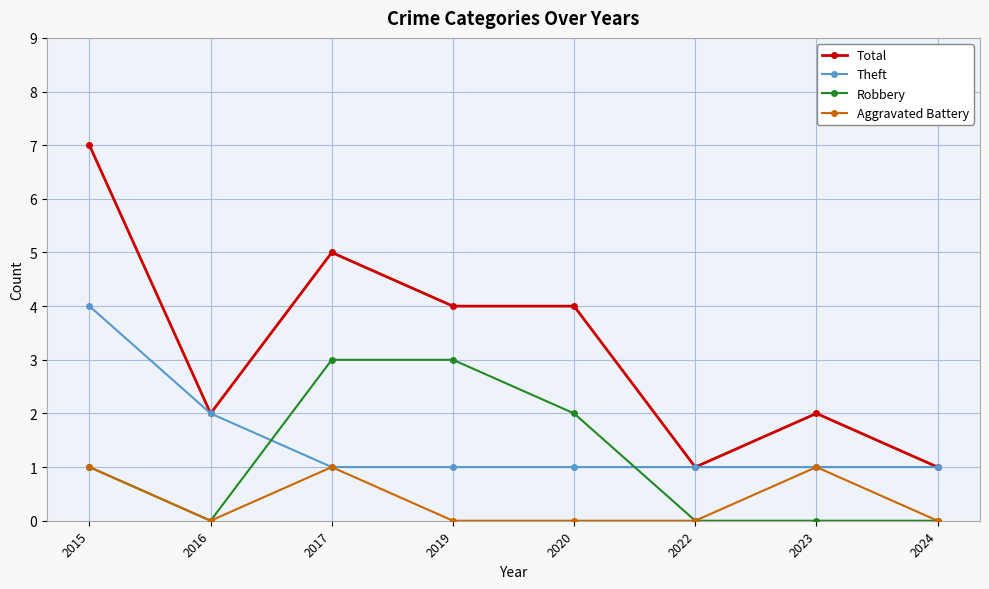

Which series has the largest range (max minus min)?

Total